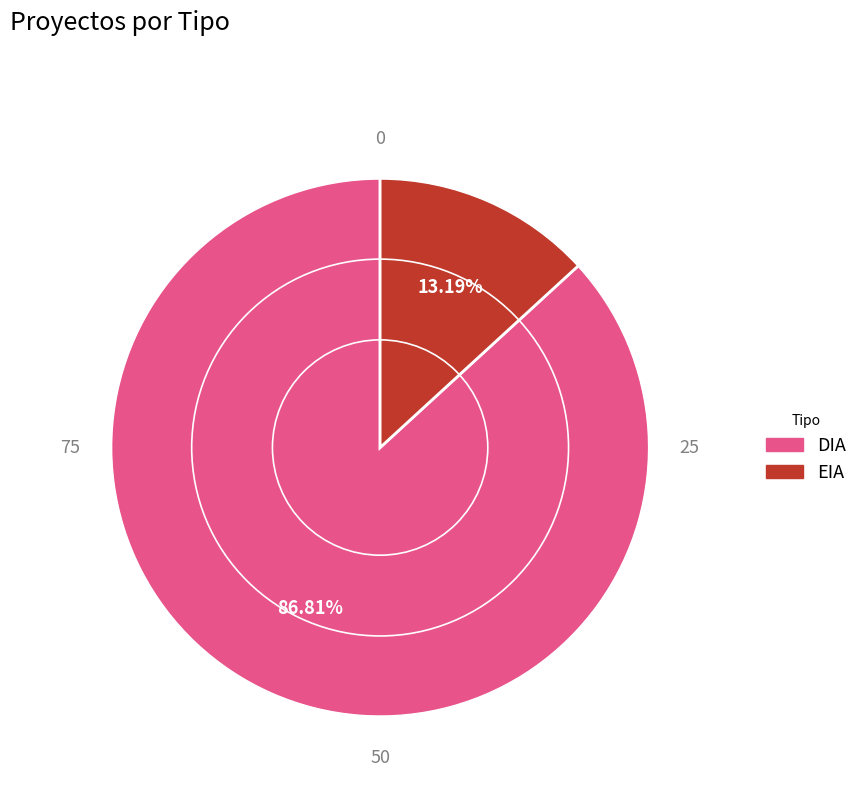

Which slice is the smallest?

EIA